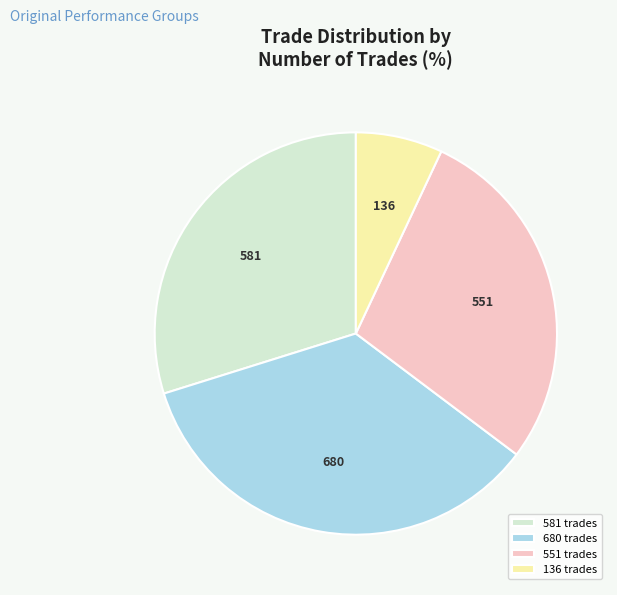

Is the sum of 136 trades and 551 trades greater than half?

No